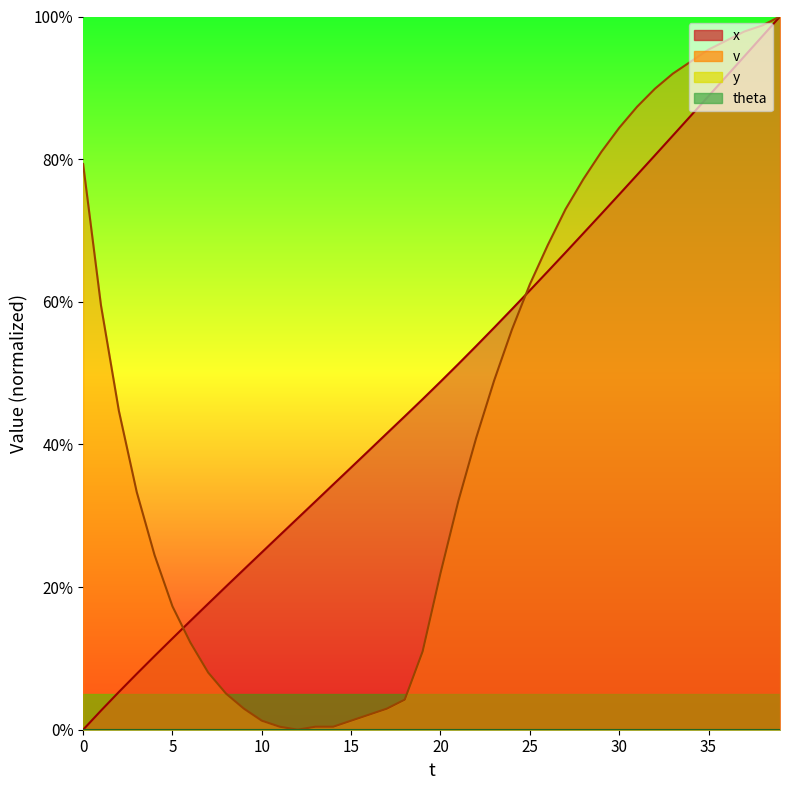

Which has a higher value, 31 or 1?

31